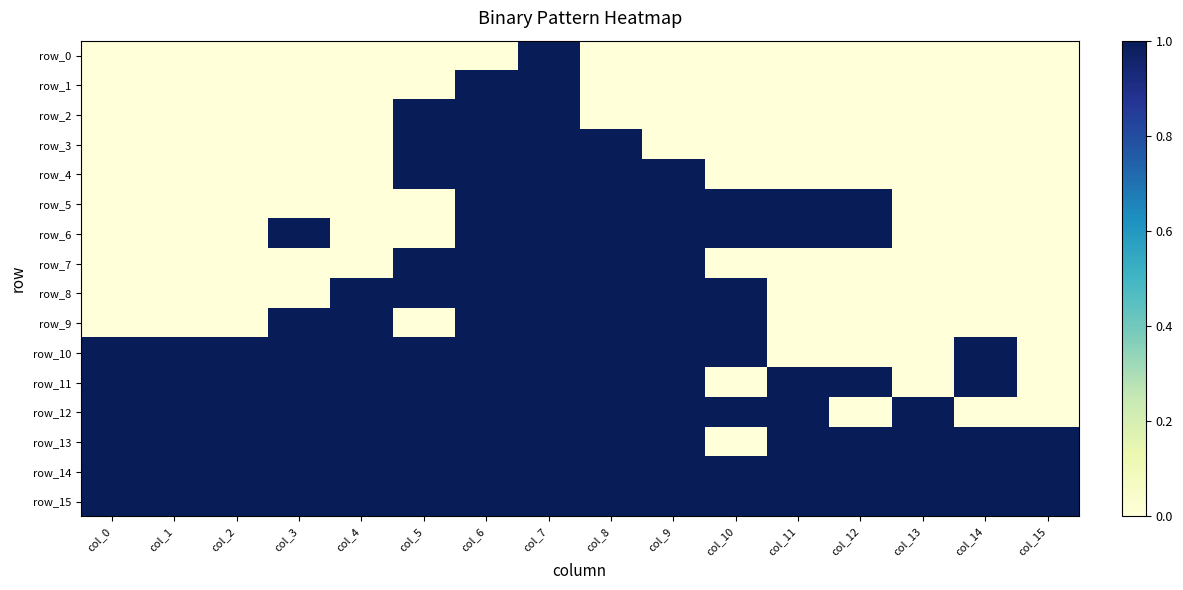

What is the sum of the row_7 values at col_10 and col_9?

1